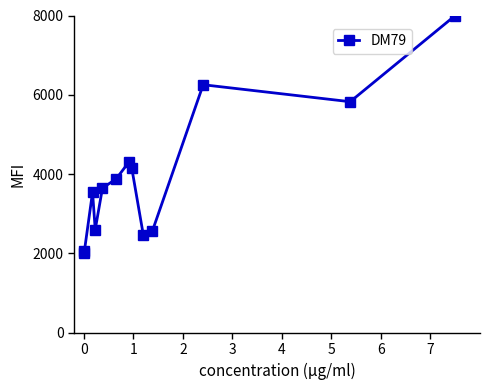

What is the difference between the maximum and second lowest values?

5928.0